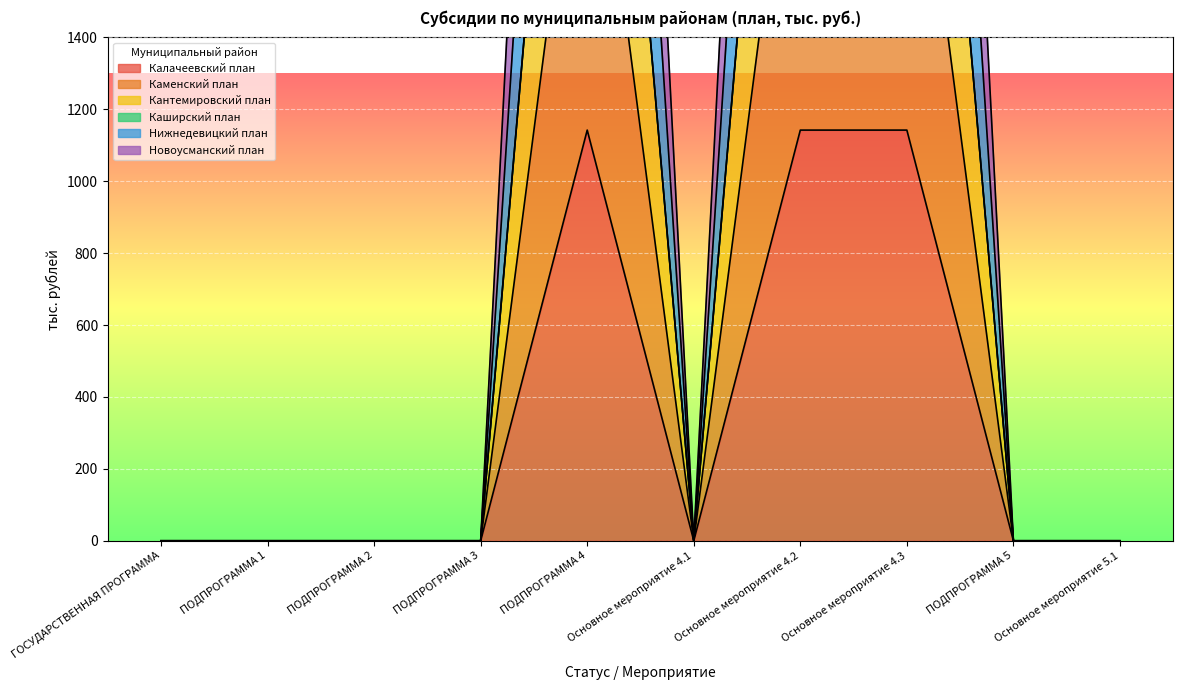

At how many categories does at least one series exceed 1054?

3